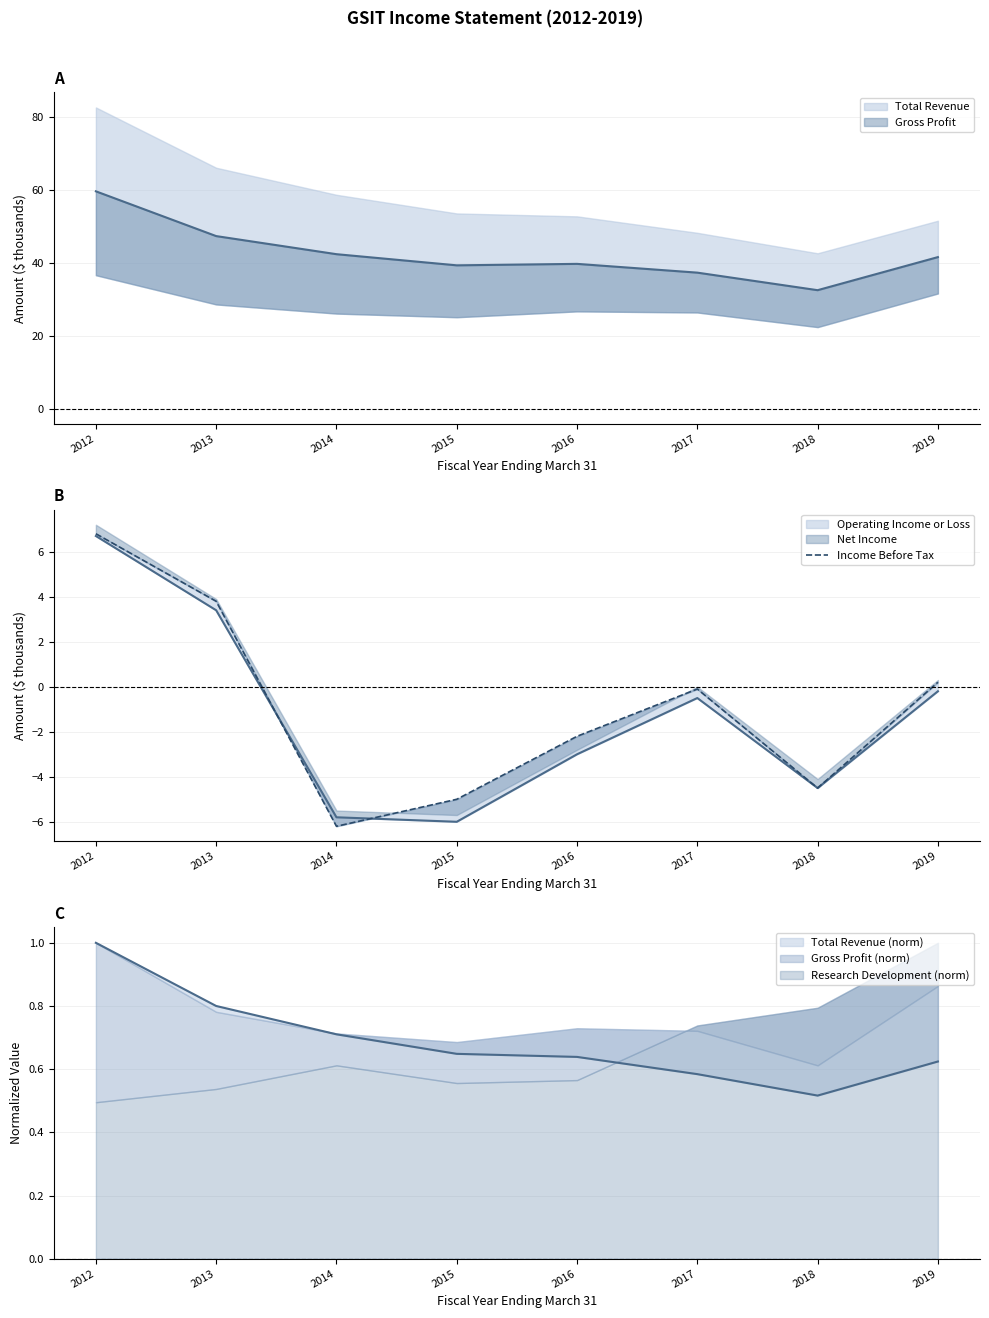

Rank the categories by value from highest to lowest.

2012, 2013, 2019, 2017, 2016, 2018, 2015, 2014